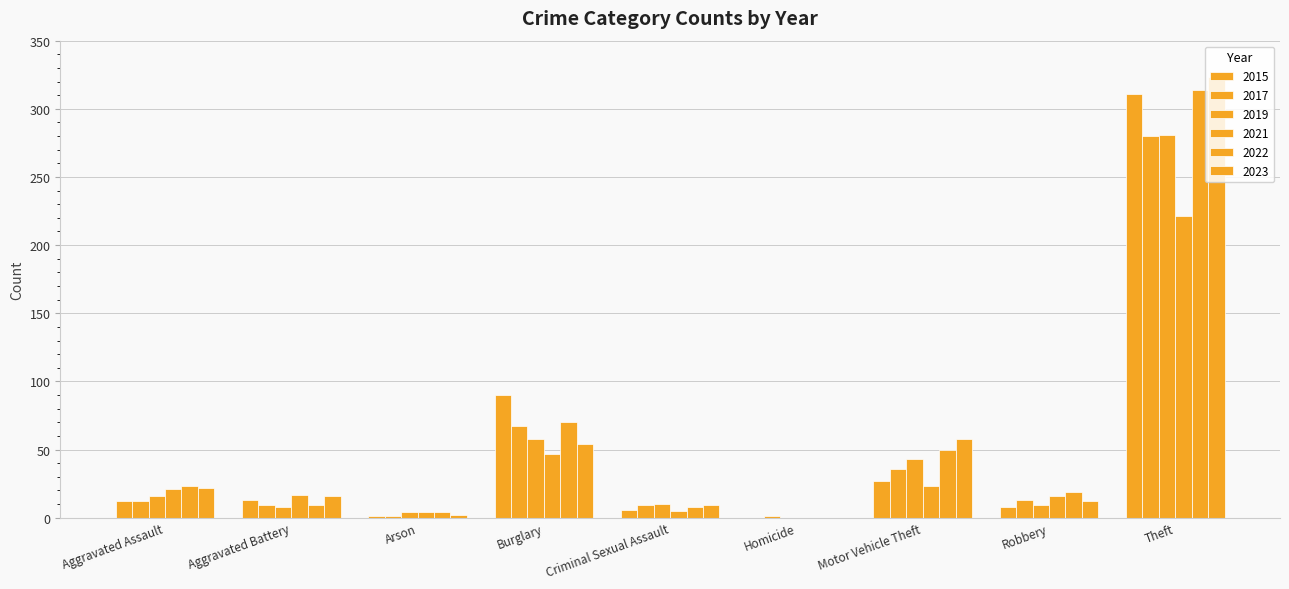

Are the bars grouped side by side (vs. stacked)?

Yes